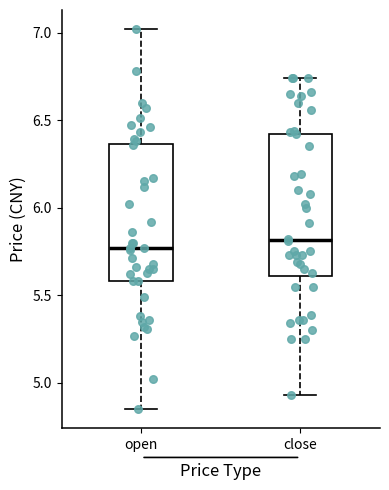

Reading left to right, transcribe this box plot: for each box, give where its median line is, the range the box spans, and where its two whiskers end, as read against the y-axis. The values are not printed on the chart, so give them approximately, as read against the axis.

open: median 5.75, box 5.60 to 6.35, whiskers 4.85 to 7.00
close: median 5.80, box 5.60 to 6.40, whiskers 4.95 to 6.75